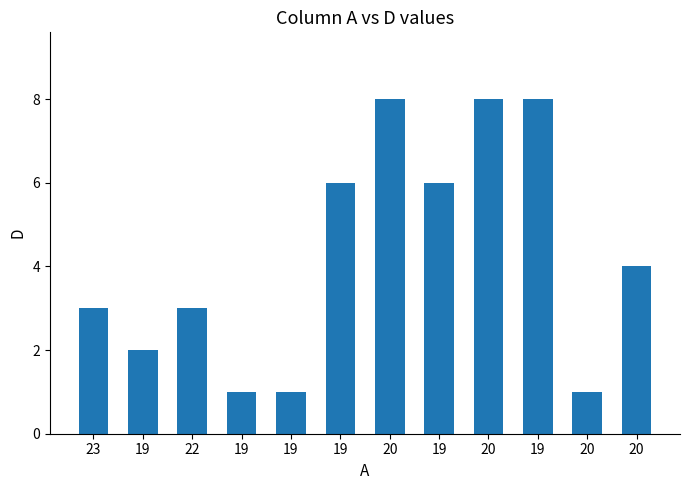

How many data points does each series have?

12